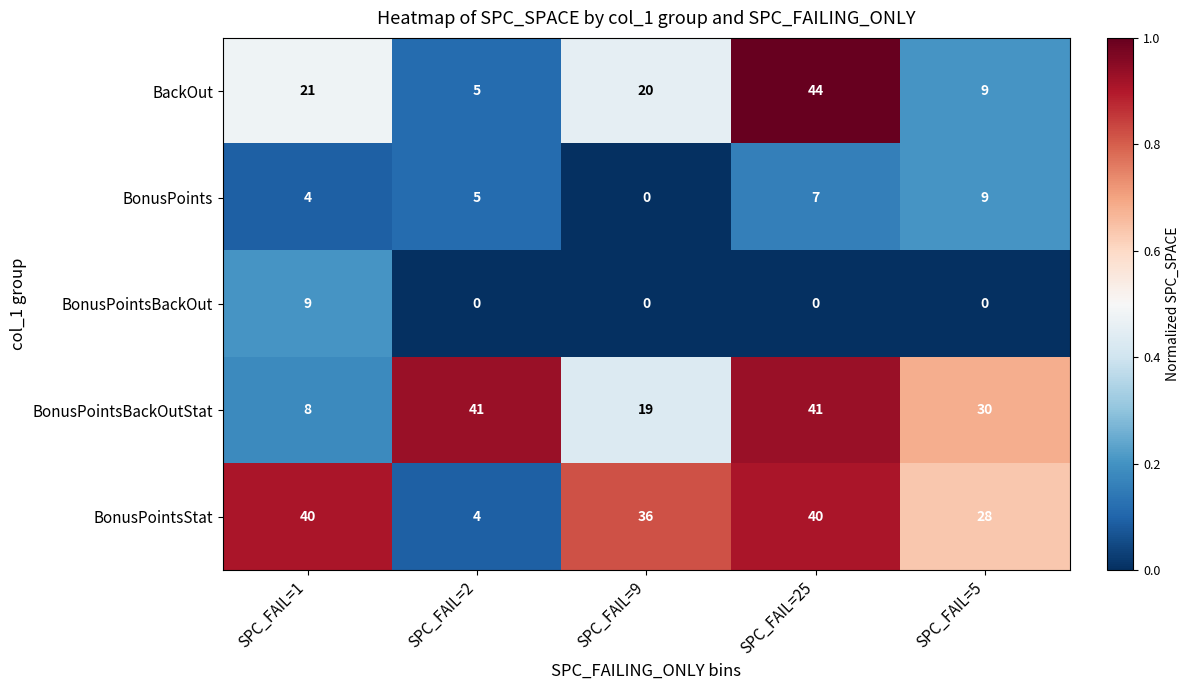

Count the number of categories in the chart.

5